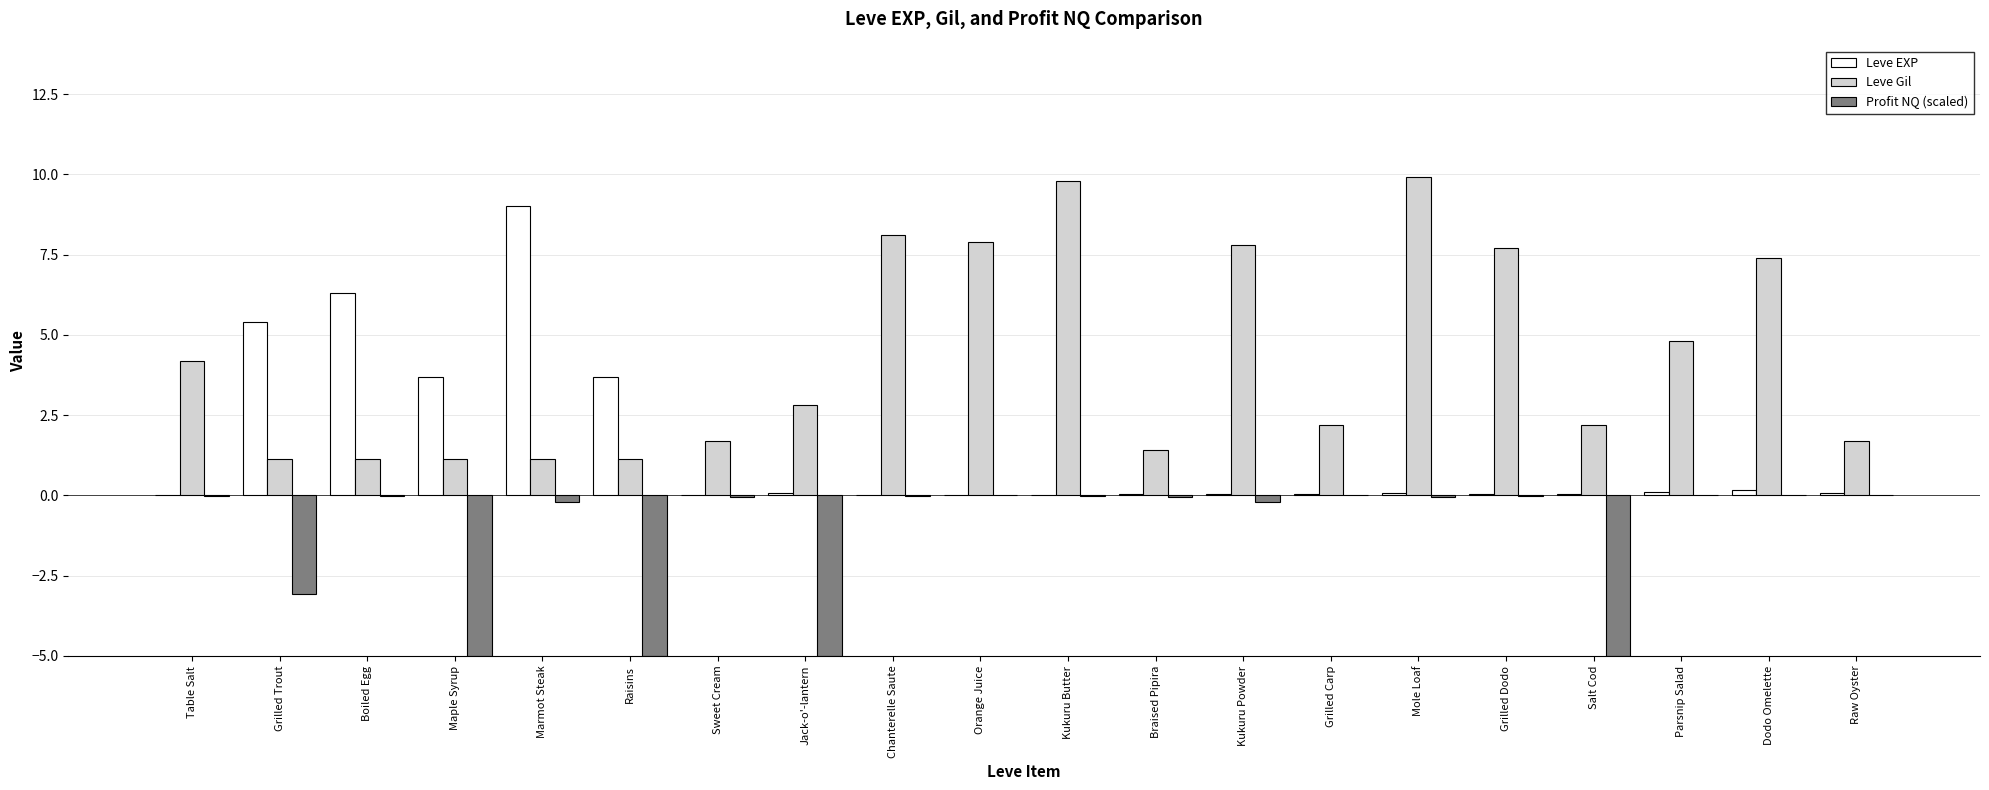

Which category has the highest value in the Leve EXP series?

Marmot Steak